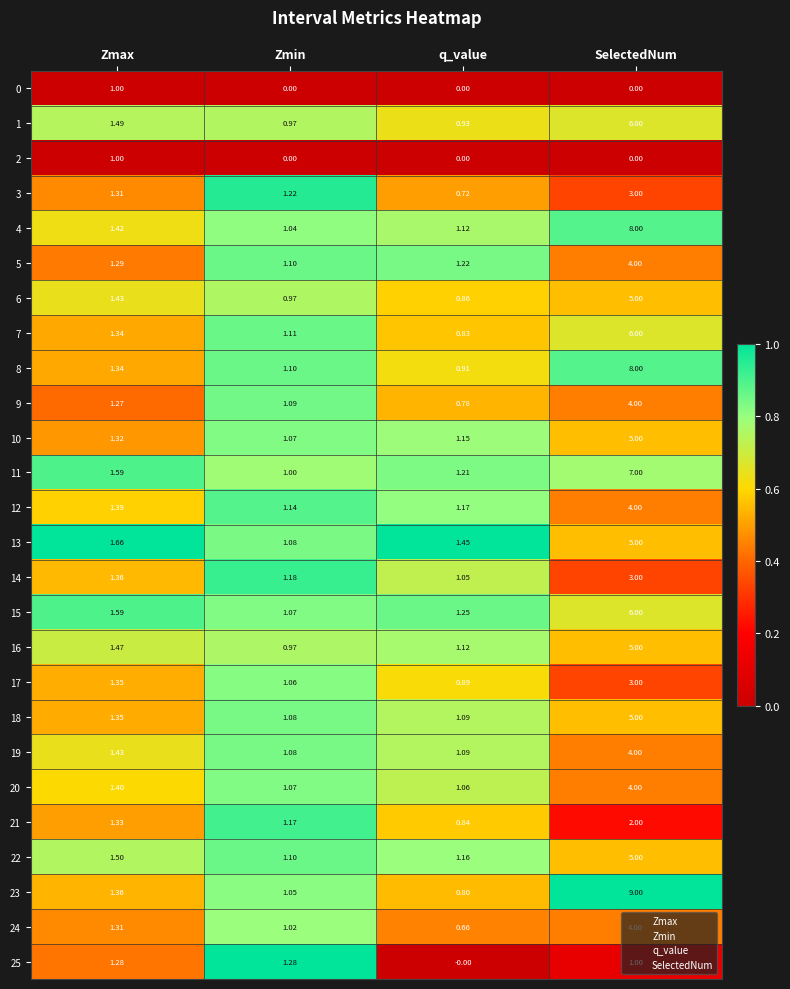

Which category has the highest value across all series?

SelectedNum